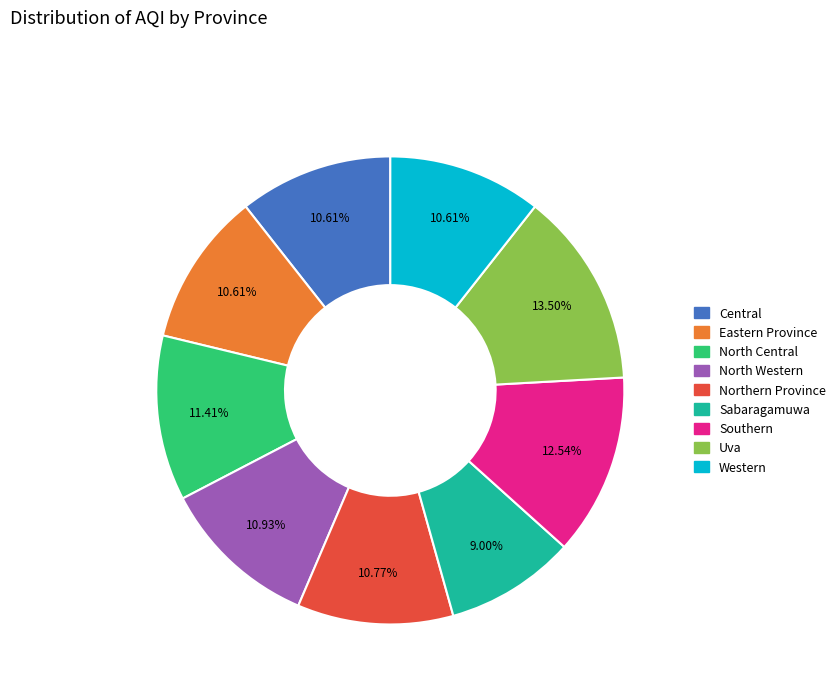

What percentage do Southern and North Western together represent?

23.5%